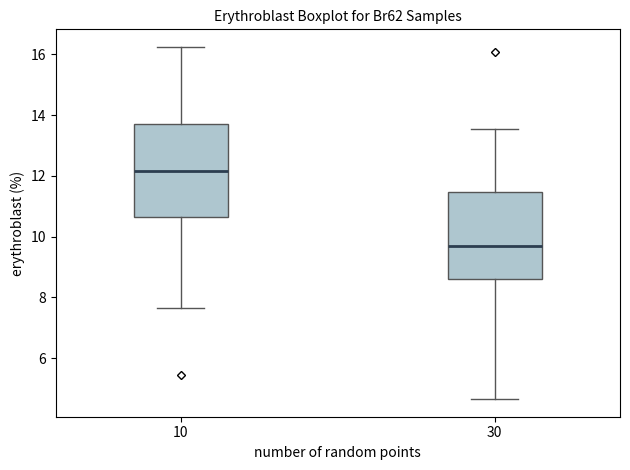

Where does the median line of the box at x = 30 sit on the y-axis? The values are not printed on the chart, so give them approximately, as read against the axis.

9.6